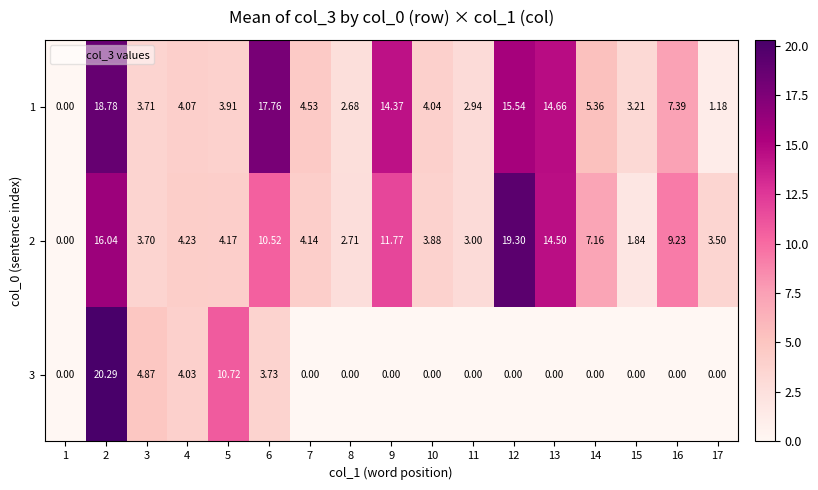

Is the value of 1 at 7 greater than the value of 2 at 13?

No